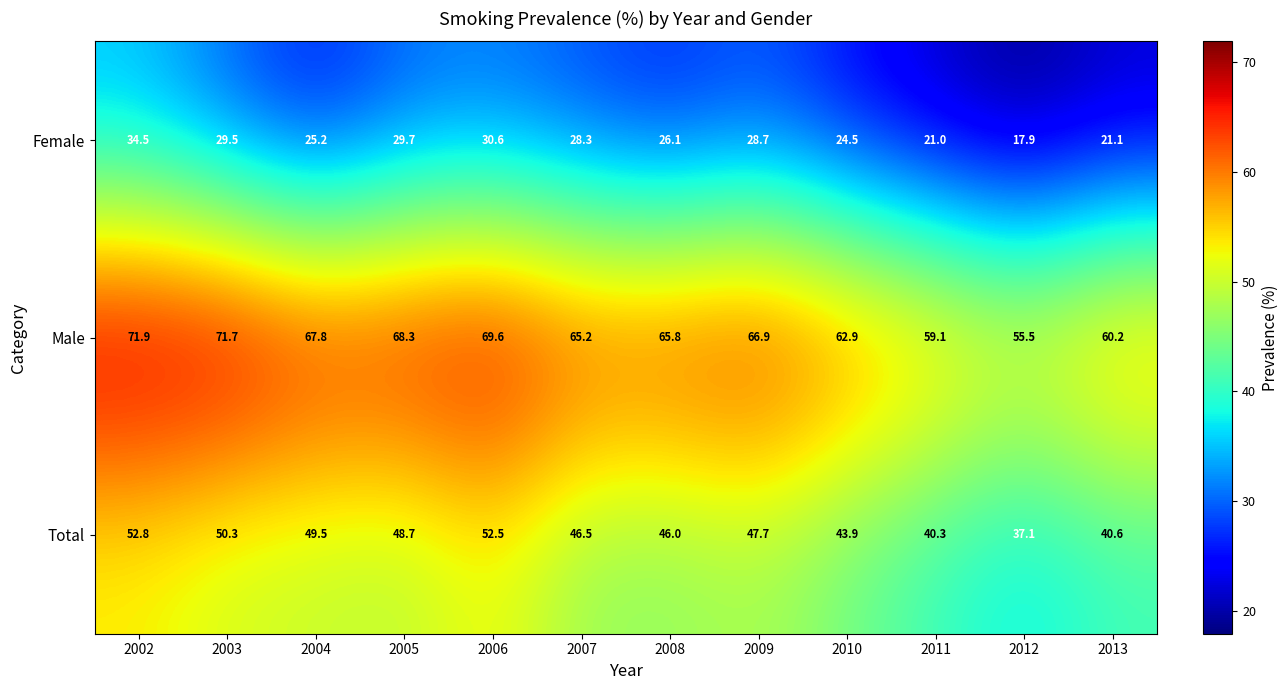

What is the difference between the maximum and minimum values in the Male series?

16.4